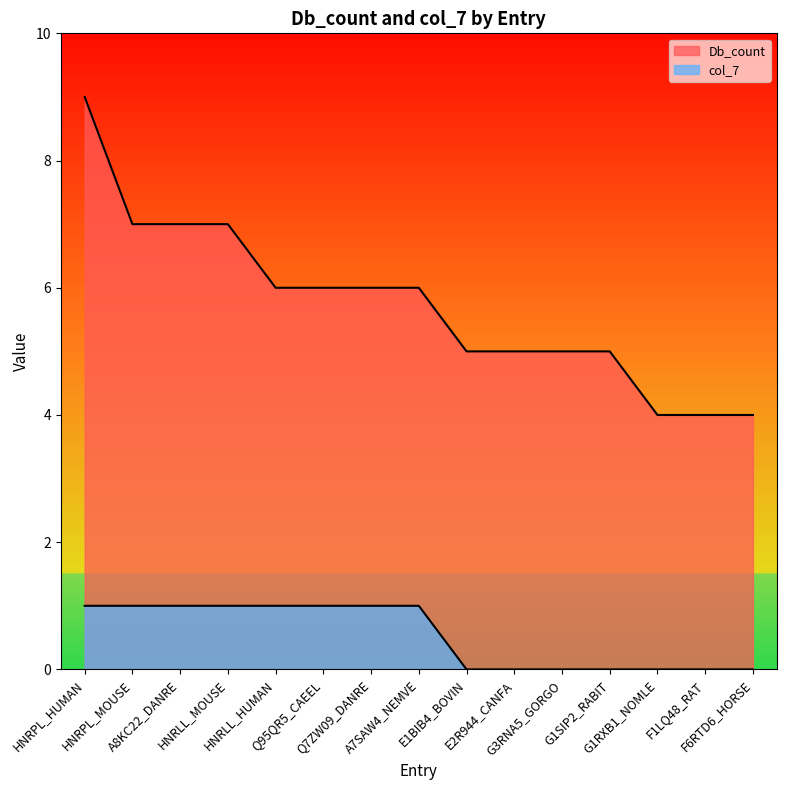

At which label does col_7 reach its peak?

HNRPL_HUMAN